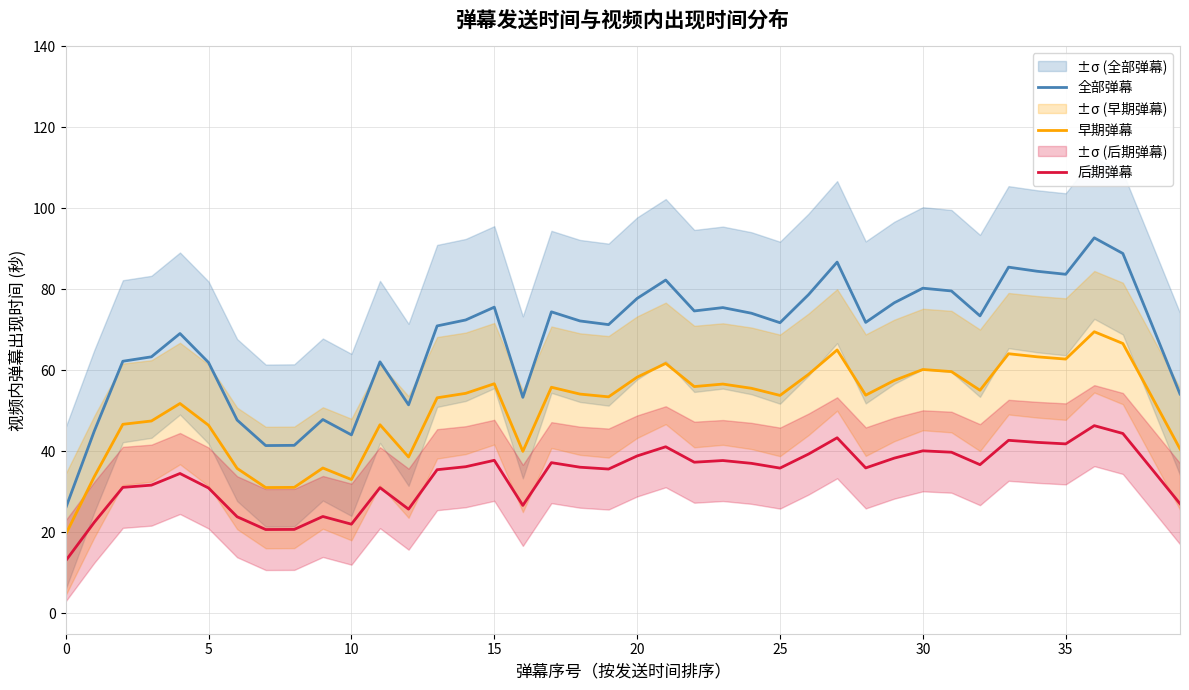

What is the difference between the highest and lowest values at 24?

37.1